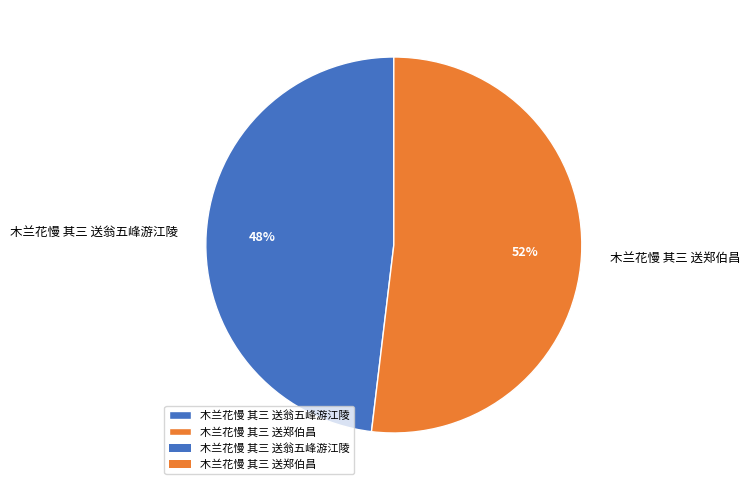

To the nearest percent, what is the average slice percentage?

50%